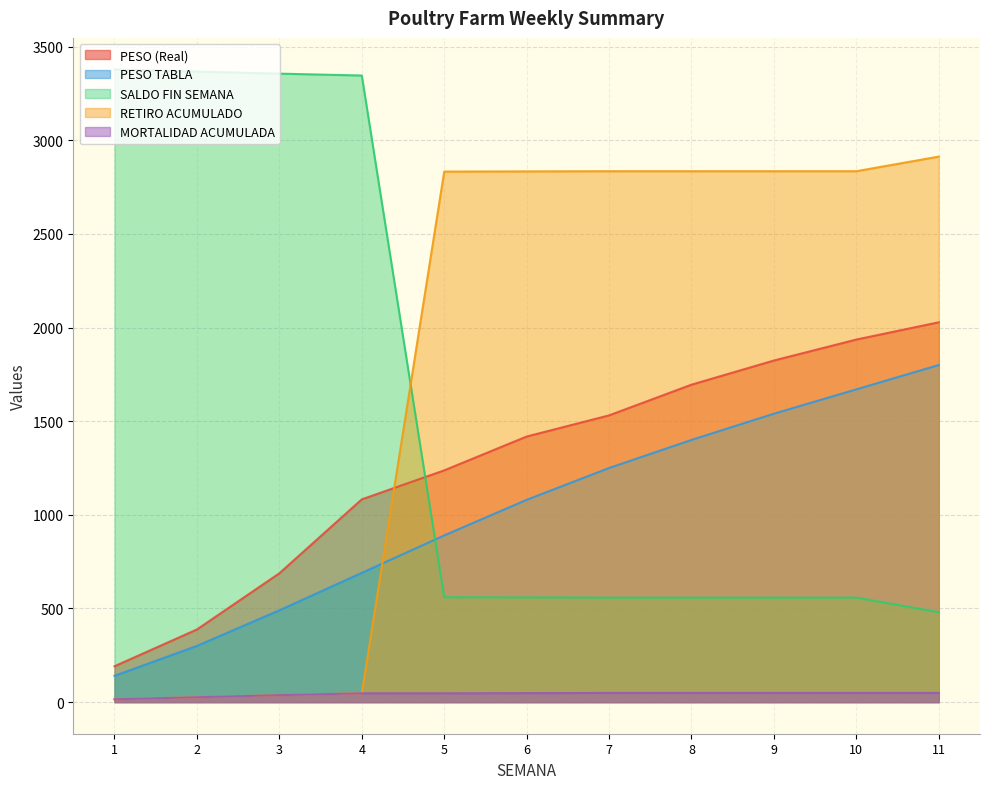

Between 7 and 9, which series saw the biggest shift?

PESO (Real)